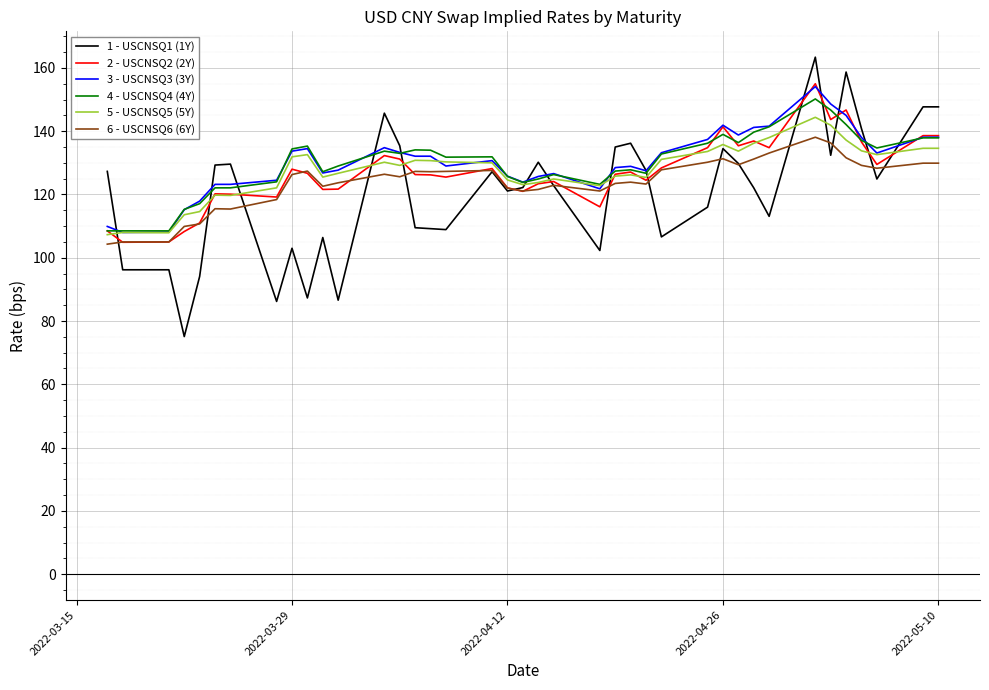

How many lines are shown in the chart?

6